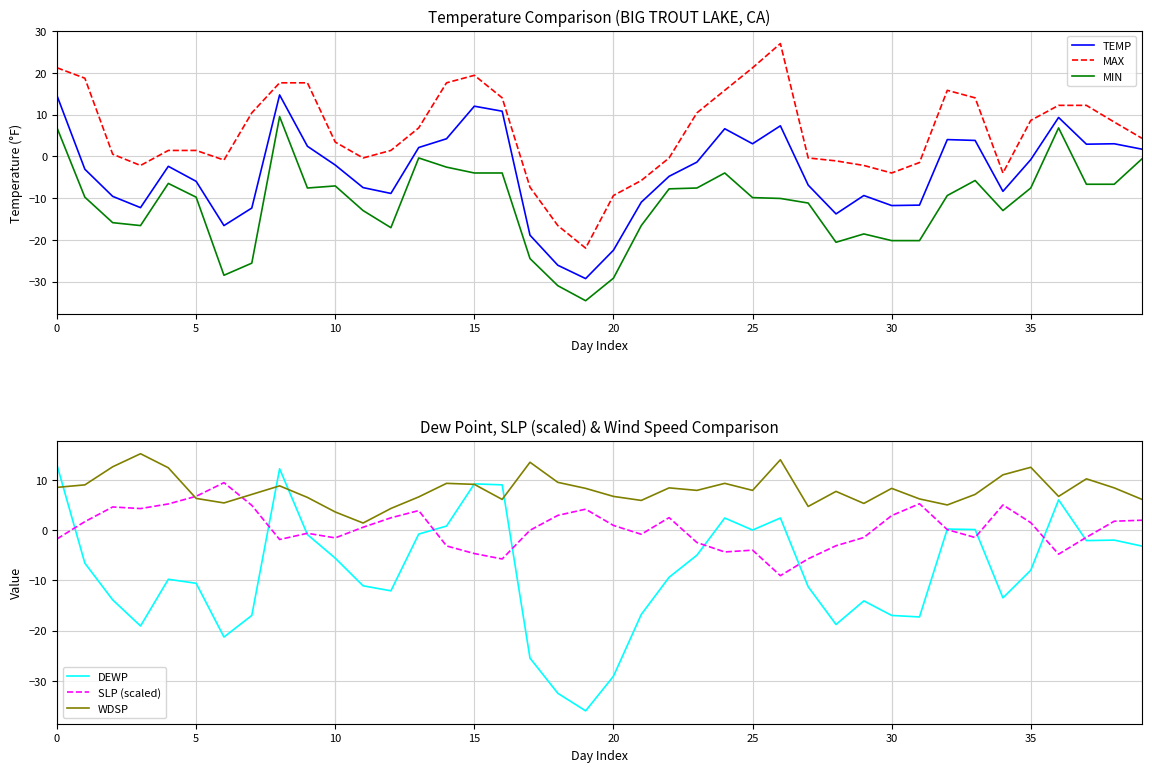

What is the difference between the DEWP values at 37 and 12?

10.0